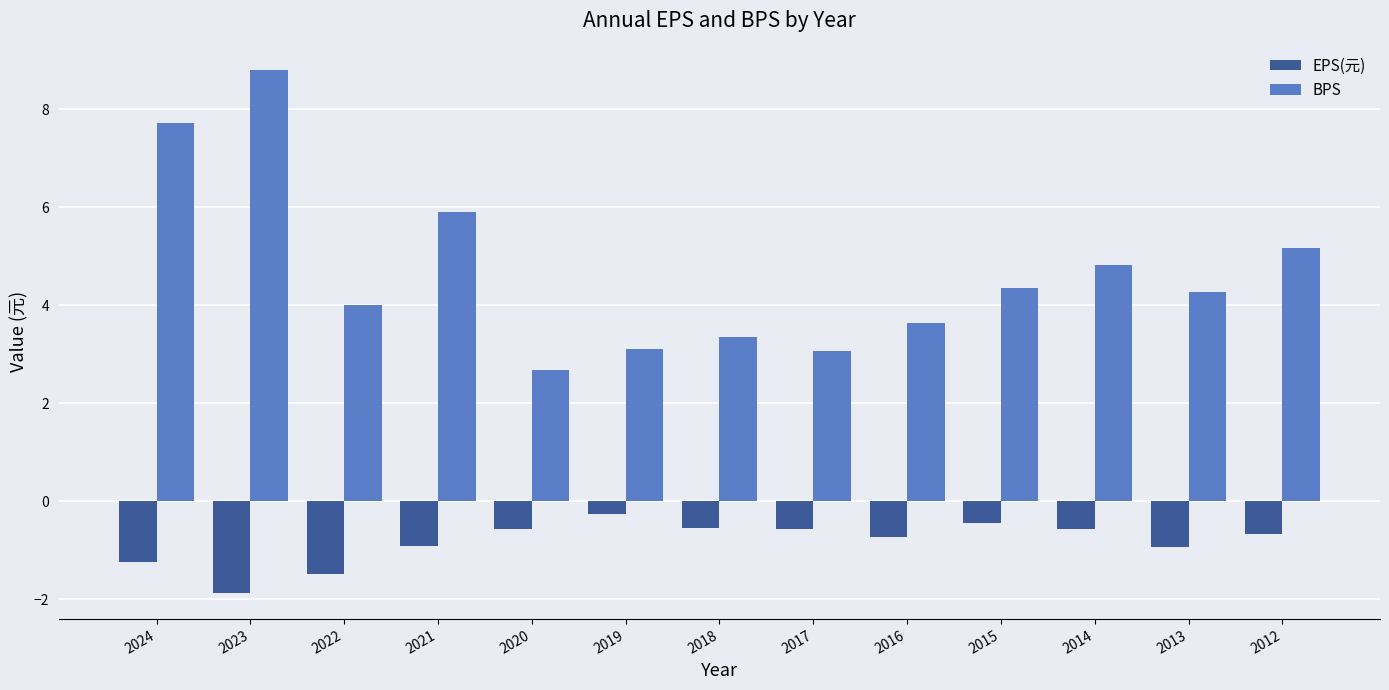

How many bars are there in each group?

2